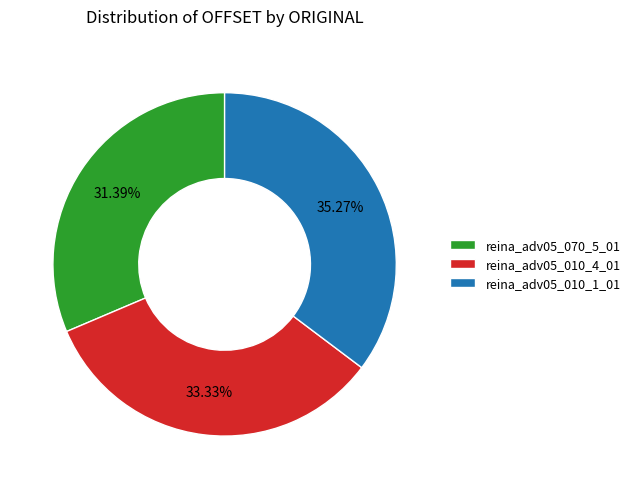

Which slice is the largest?

reina_adv05_010_1_01